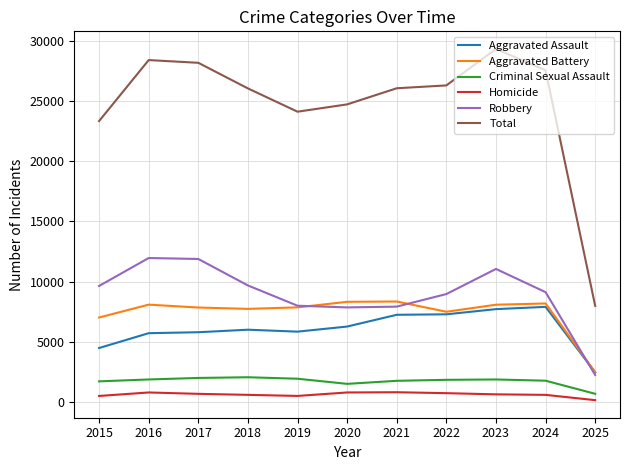

How many values in the Homicide series are below 630?

5